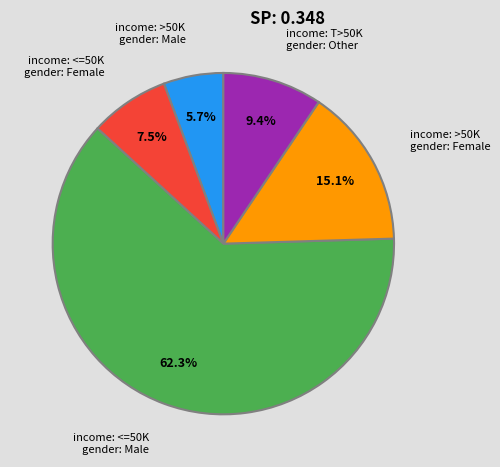

Is there any slice that represents more than half of the pie?

Yes